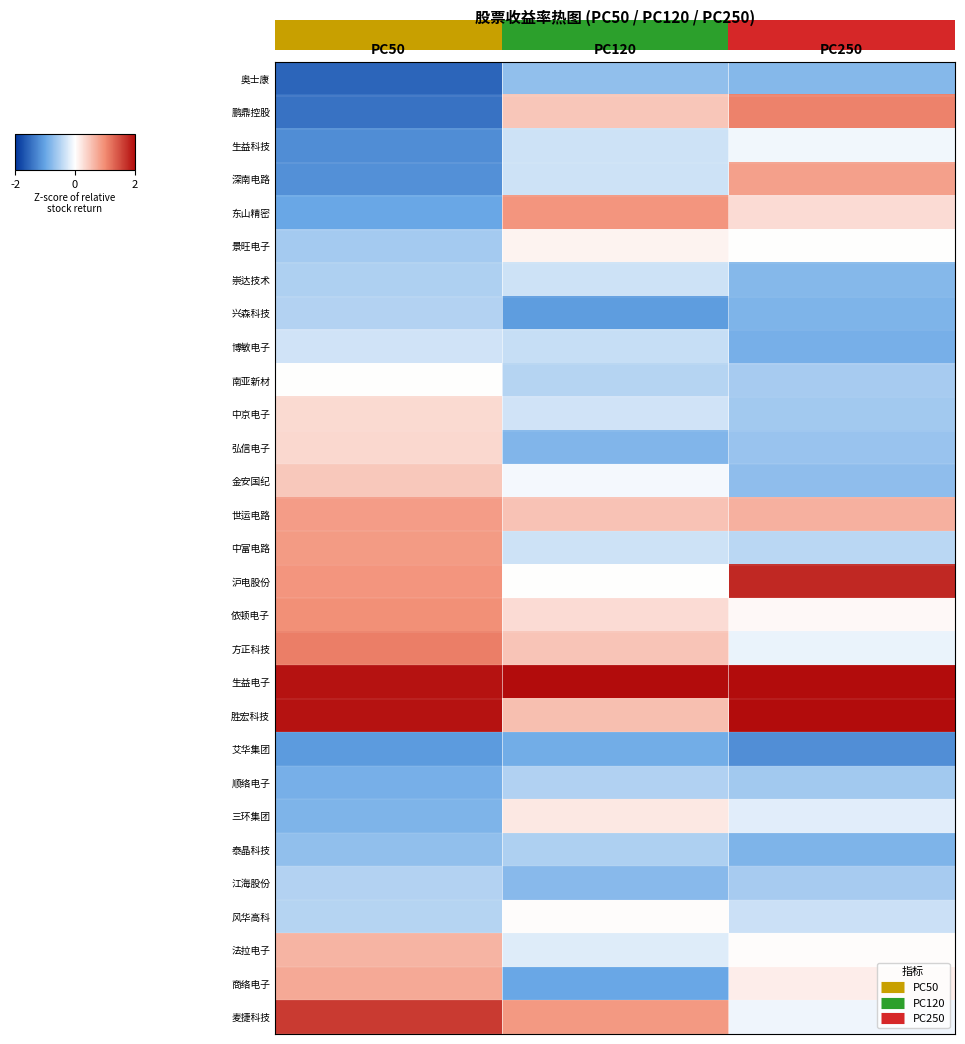

The value of 麦捷科技 at PC50 is 1.6. True or false?

True